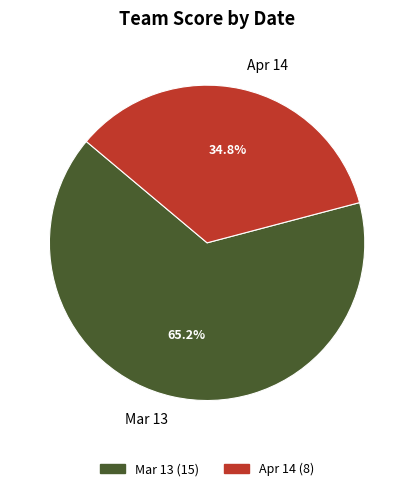

Does Apr 14 account for over 50% of the chart?

No